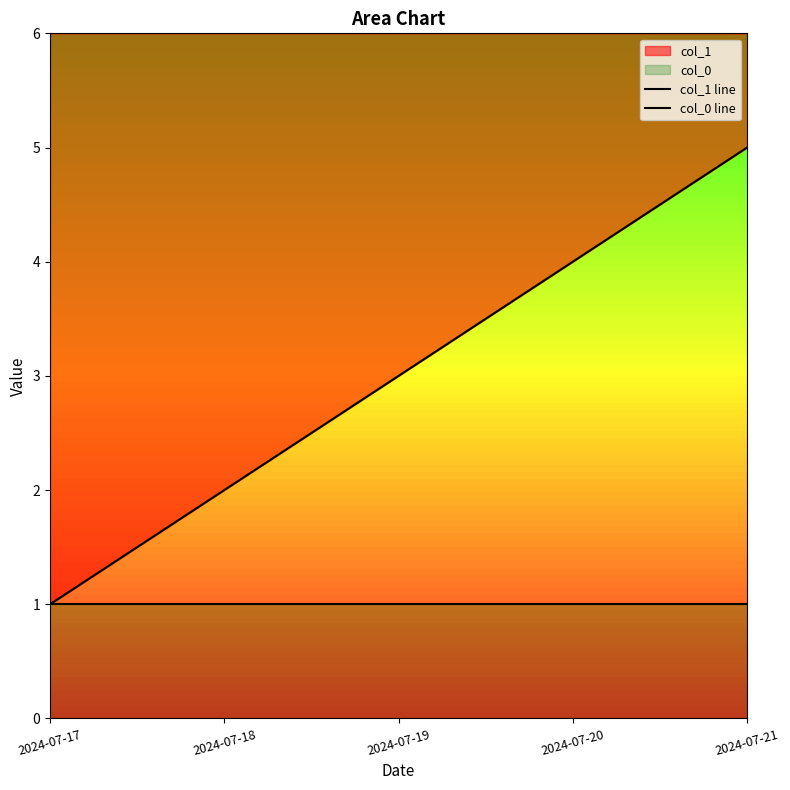

List the labels in order of col_1 line value, smallest first.

2024-07-17, 2024-07-18, 2024-07-19, 2024-07-20, 2024-07-21